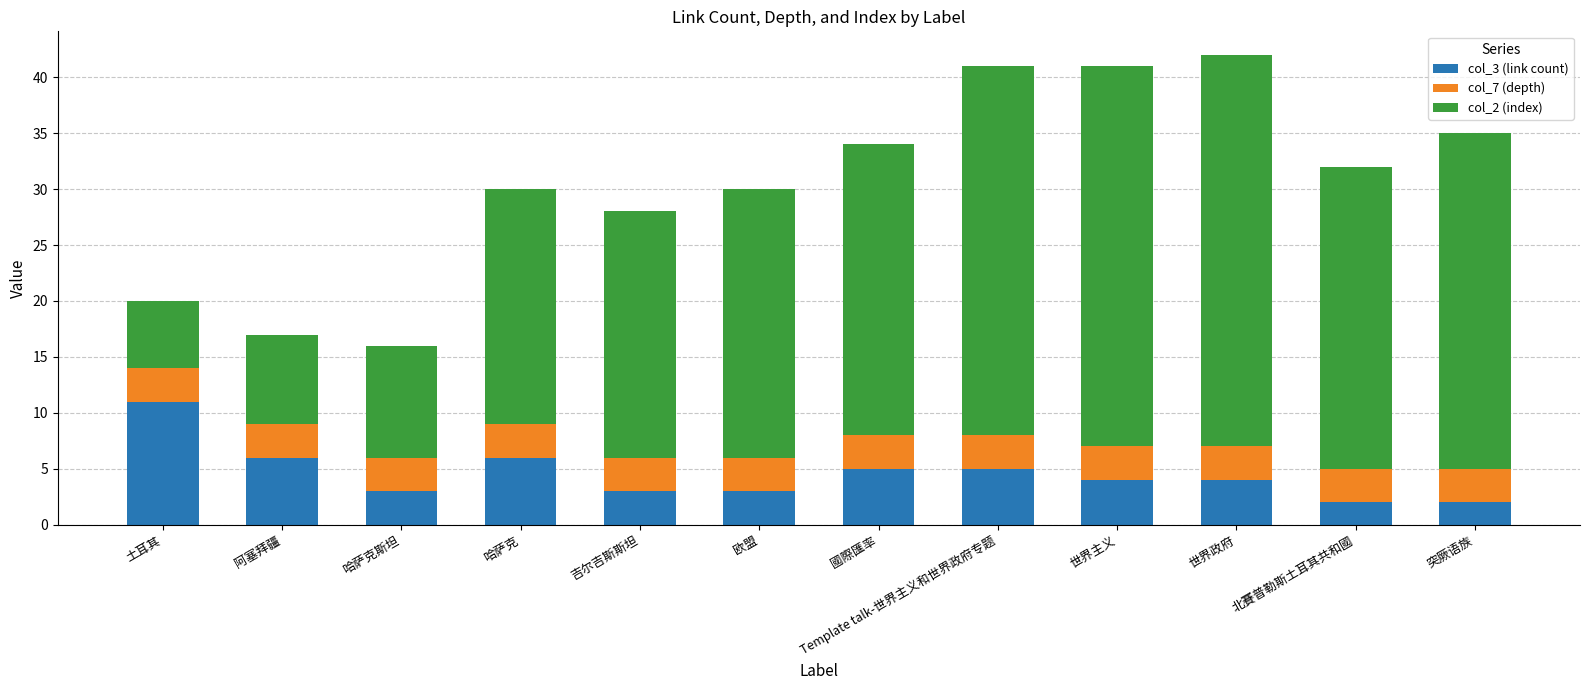

Is it true that col_3 (link count) equals 2 at 突厥语族?

True